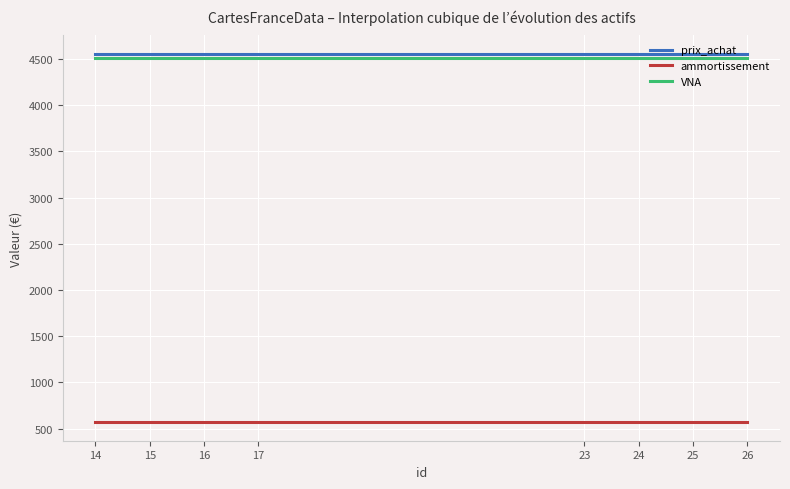

What is the lowest value of the ammortissement series?

569.4